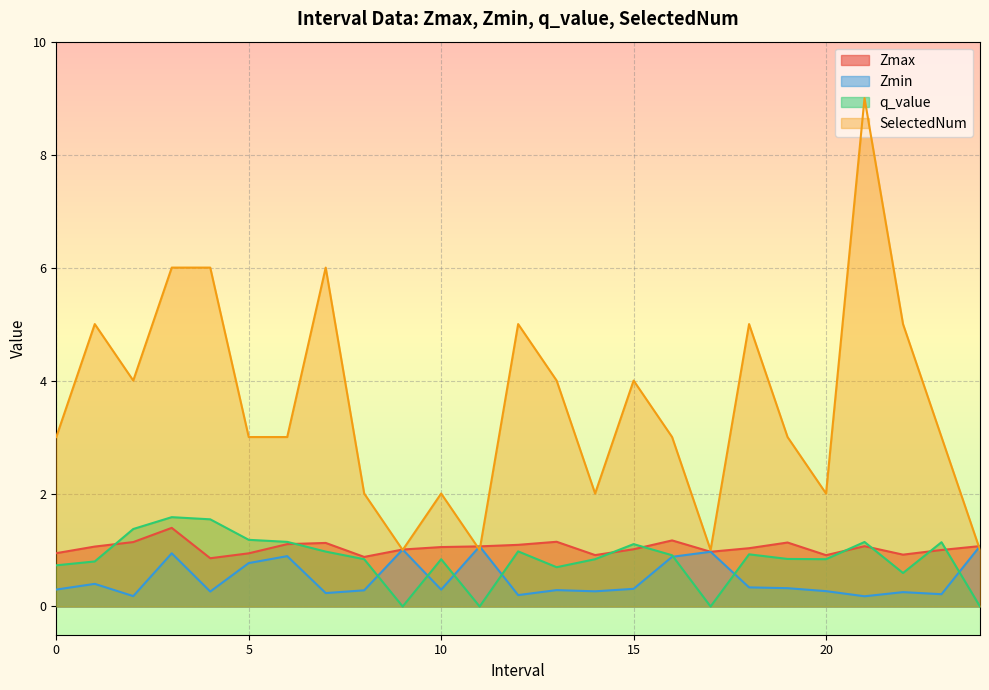

Which series changed the most between 10.0 and 18.0?

SelectedNum